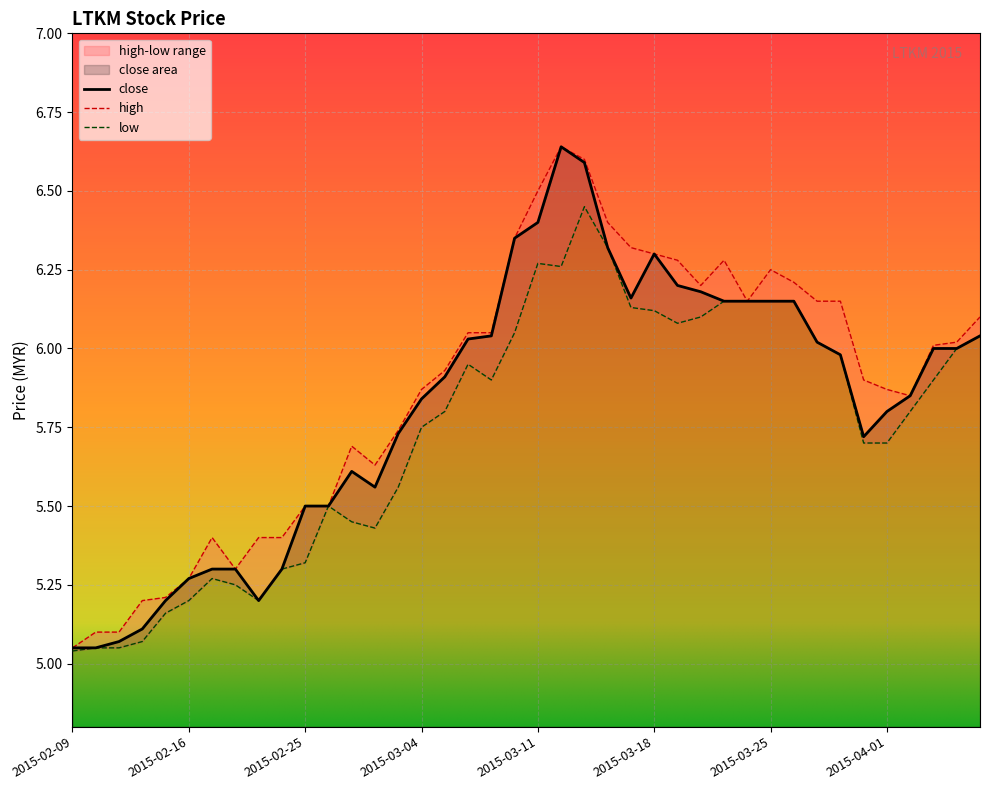

Is it true that close equals 5.6 at 2015-03-02?

True